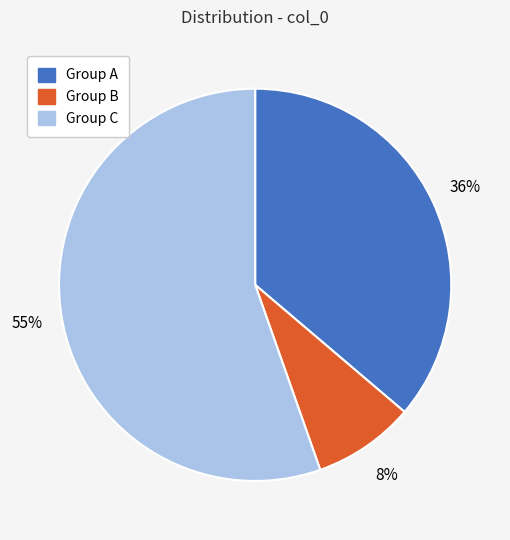

Do Group C and Group B together represent more than half of the pie?

Yes